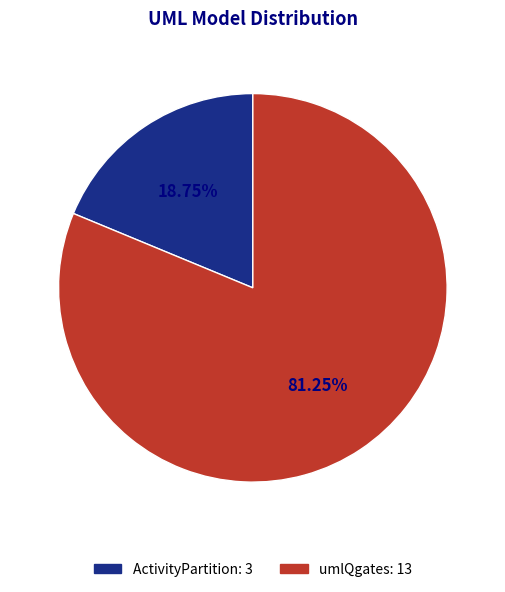

Is there any slice that represents more than half of the pie?

Yes